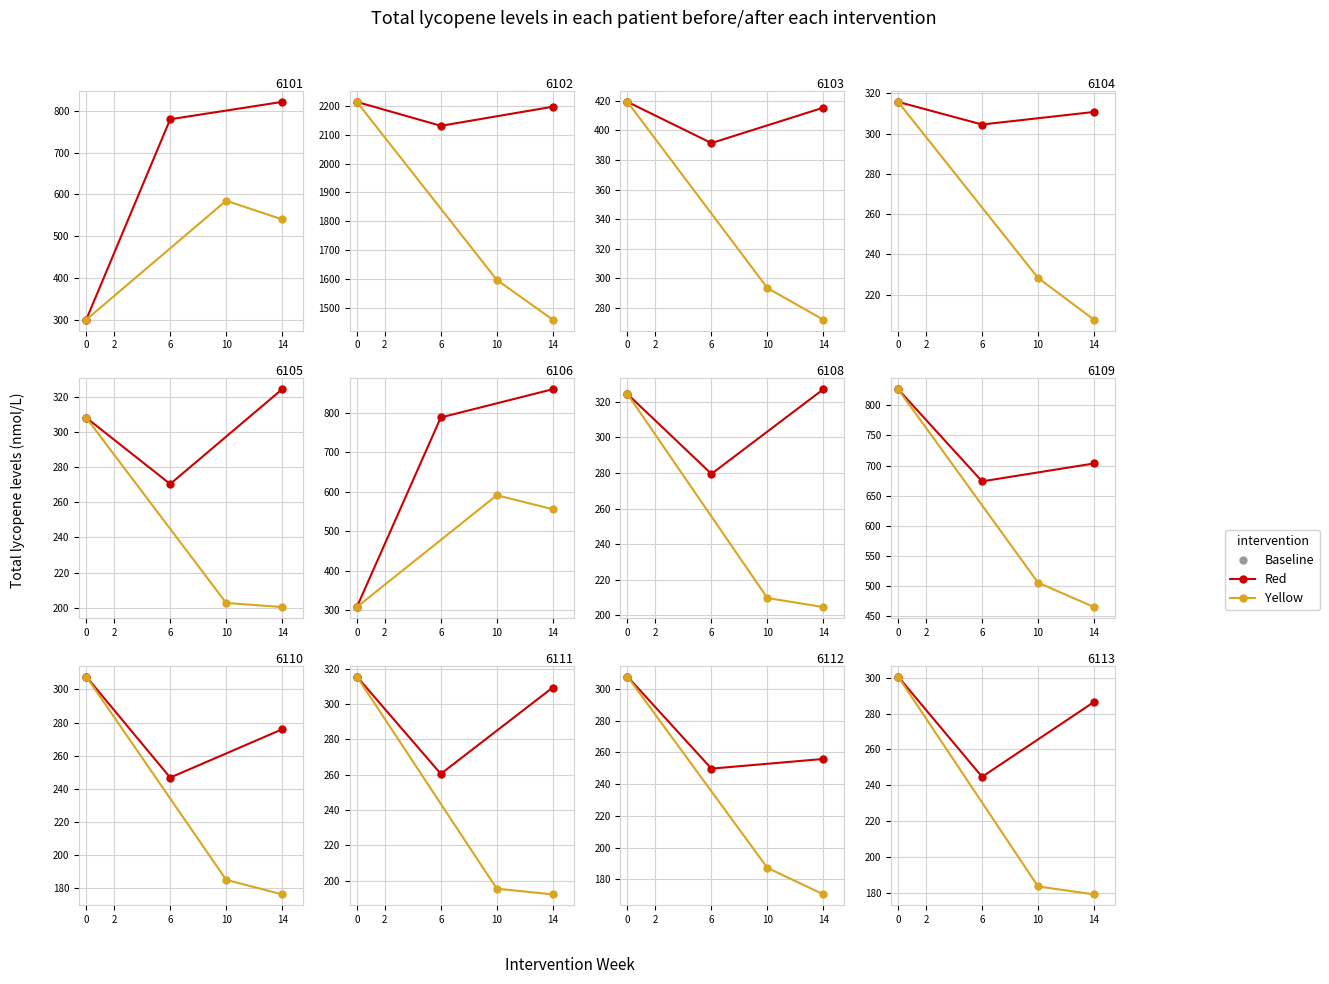

List the series in order of their peak value, lowest first.

Red, Yellow